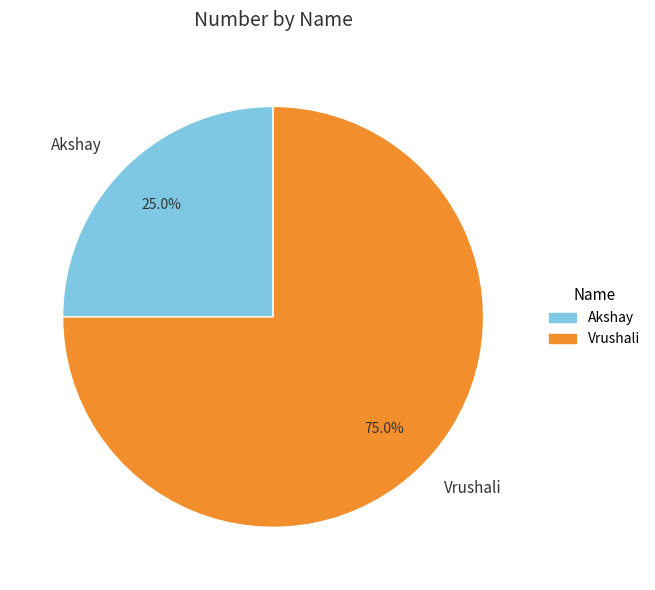

Between Akshay and Vrushali, which is larger?

Vrushali